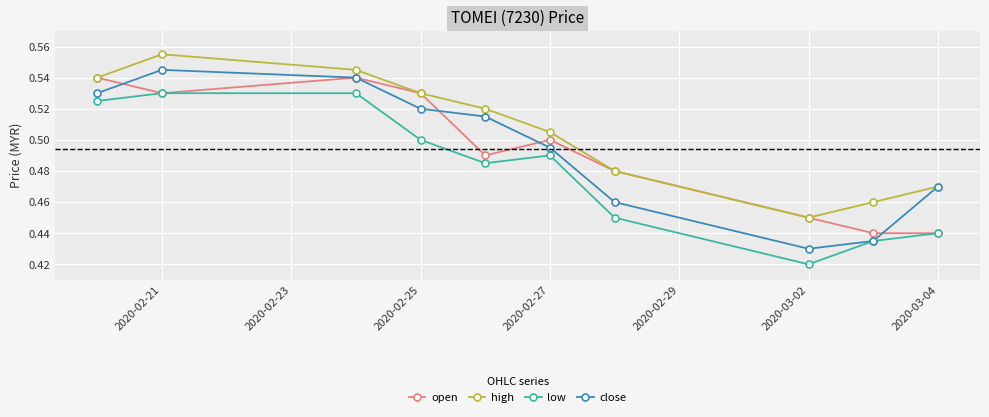

True or false: high has more than 1 interior local peaks.

False